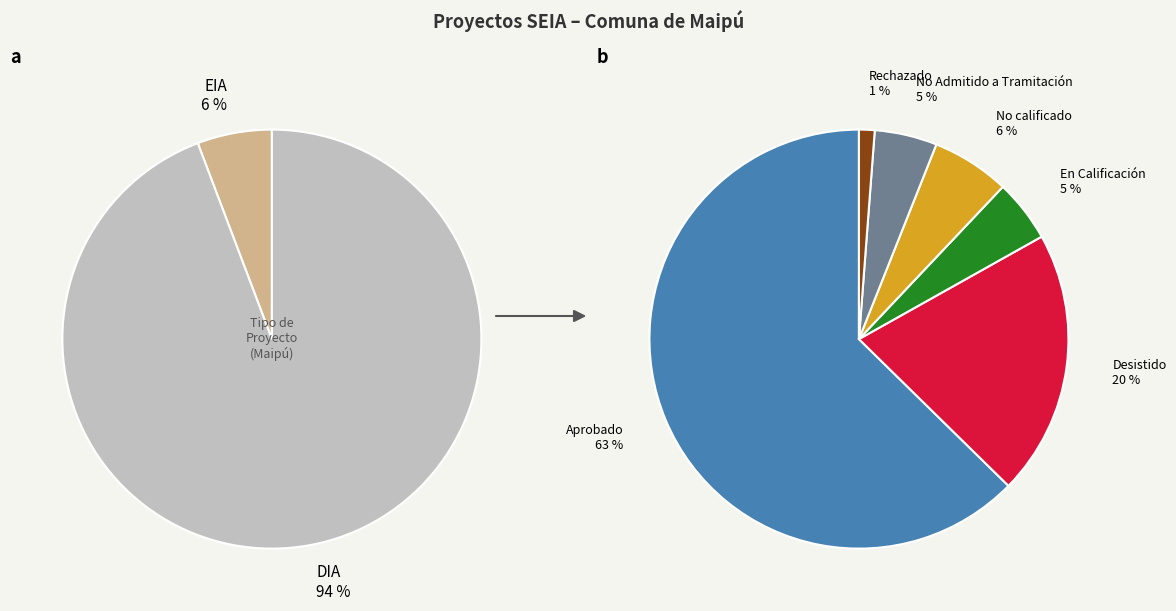

Which has a higher value, DIA or EIA?

DIA